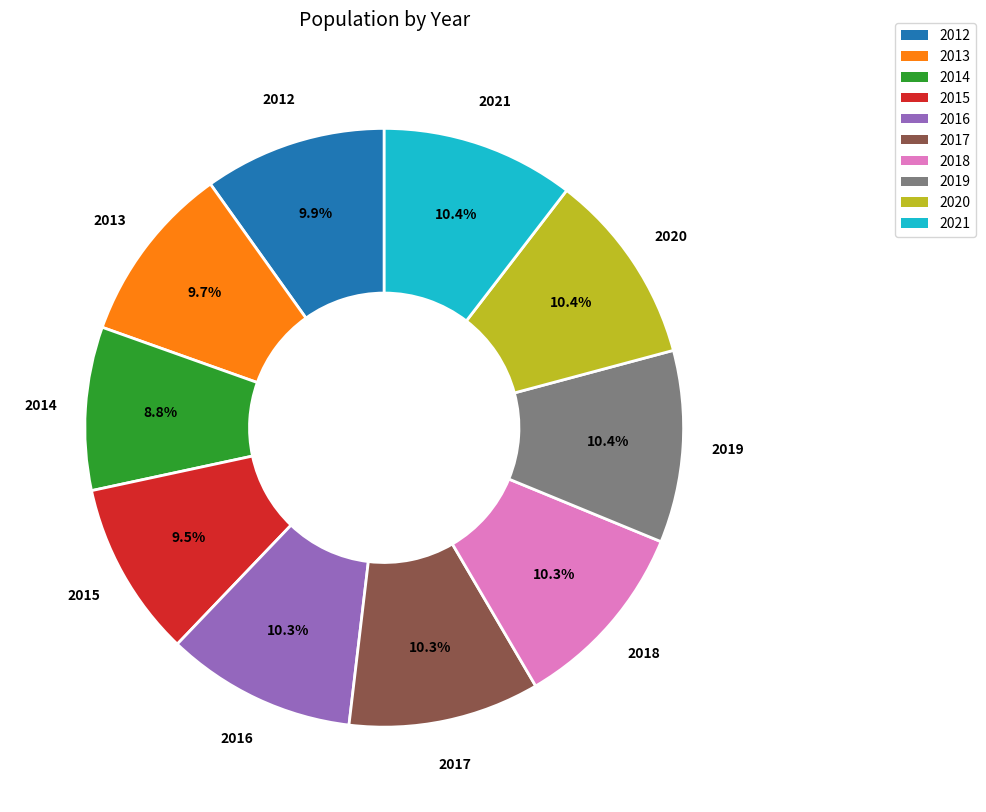

Which has a higher value, 2013 or 2014?

2013